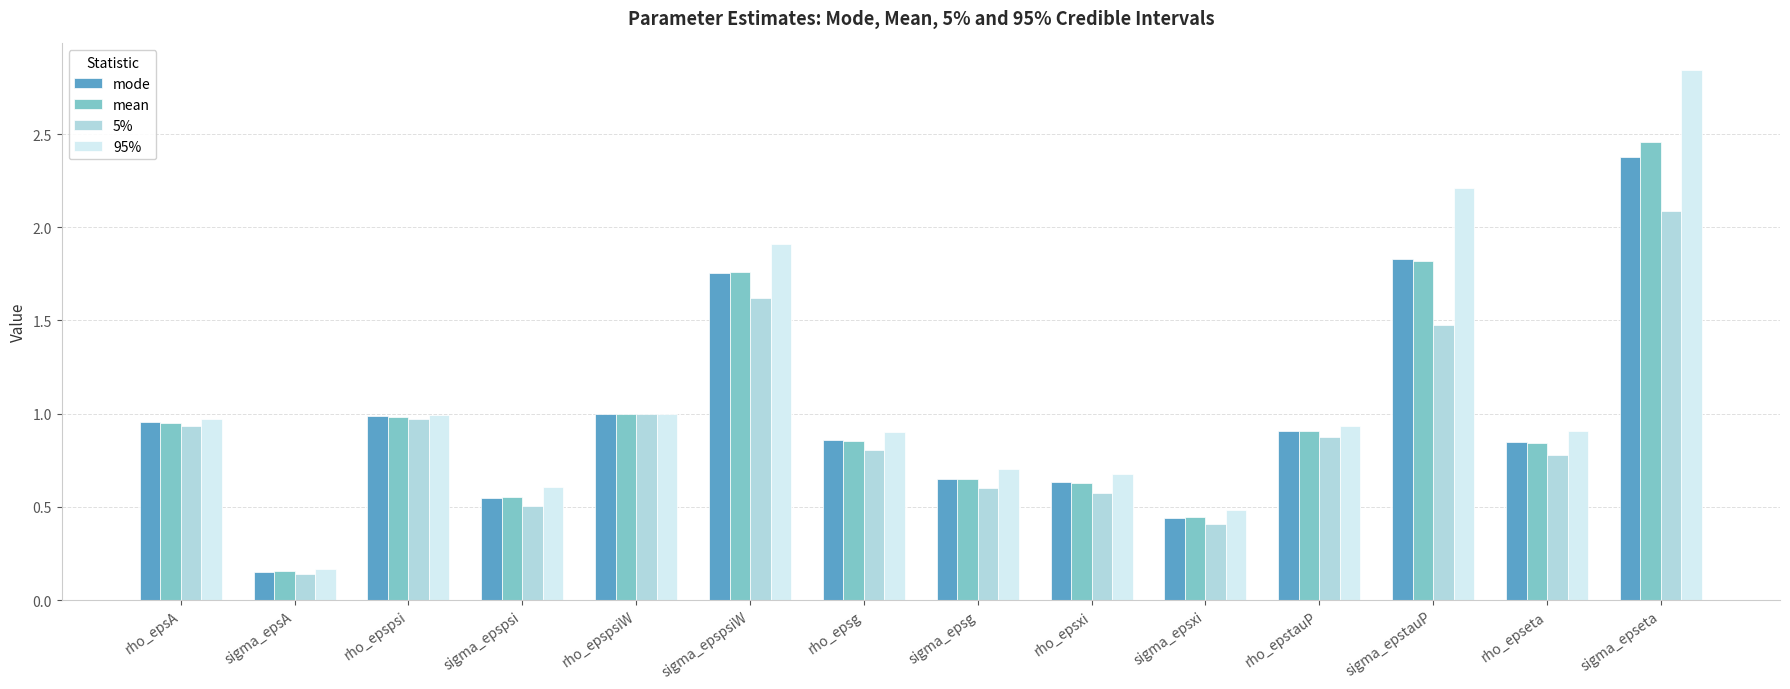

How many groups of bars are there?

14